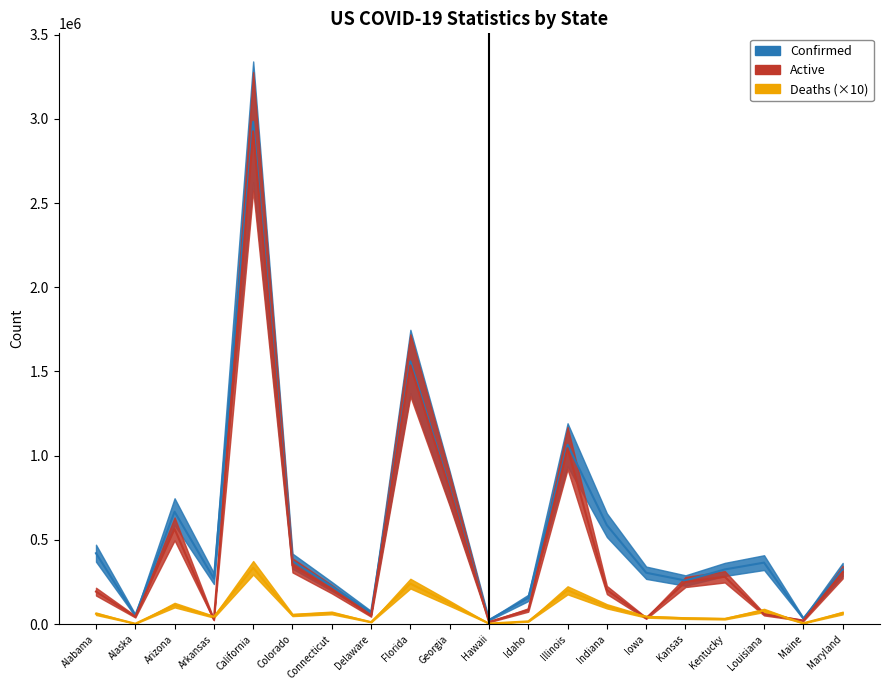

Rank the series at Iowa from lowest to highest value.

Active, Deaths, Confirmed